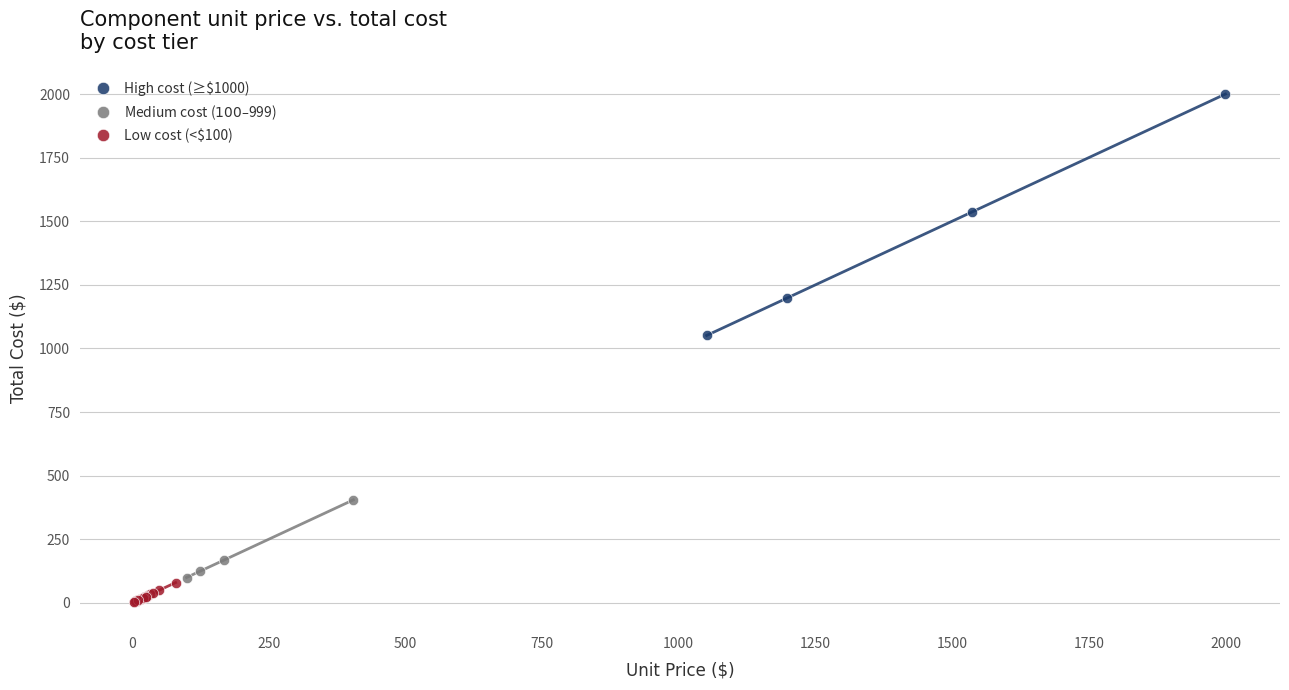

Which series has the widest spread of Y values?

High cost (≥$1000)